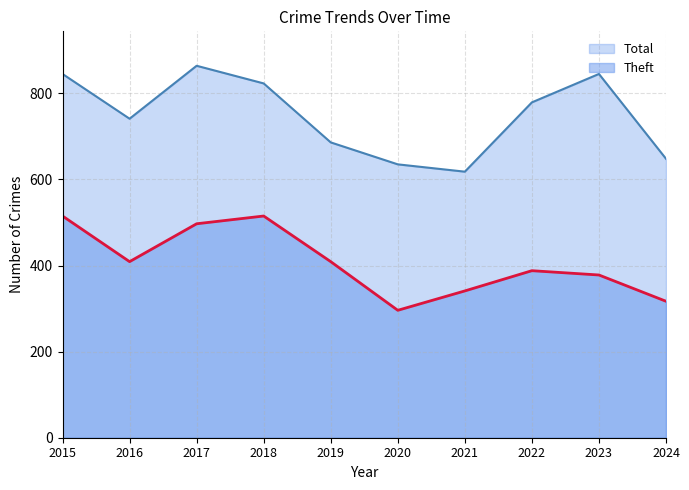

At which category does Theft reach its first local peak?

2018